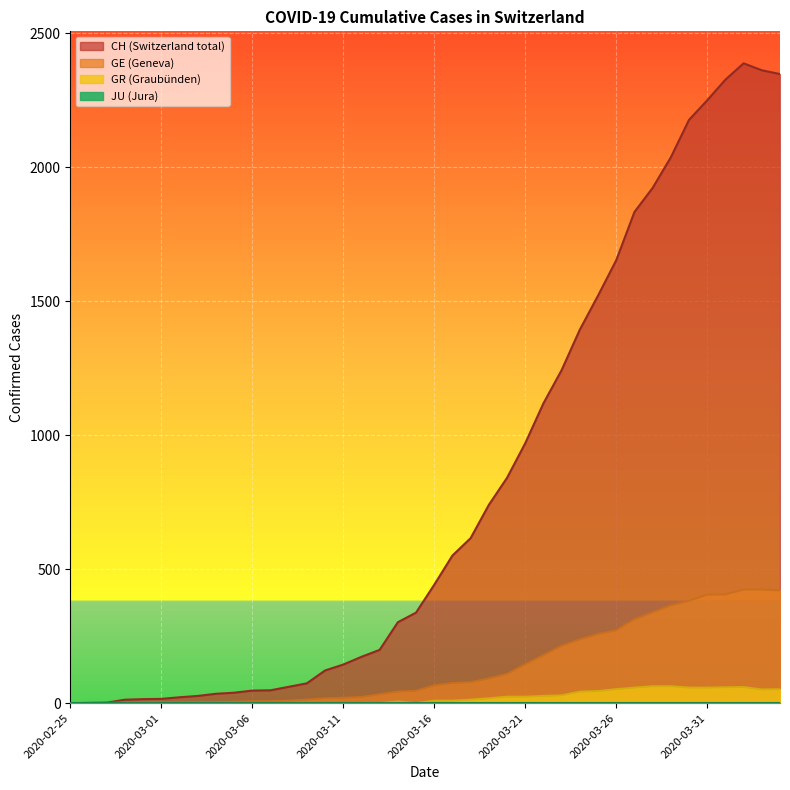

What is the label of the 34th point from the right?

2020-03-02